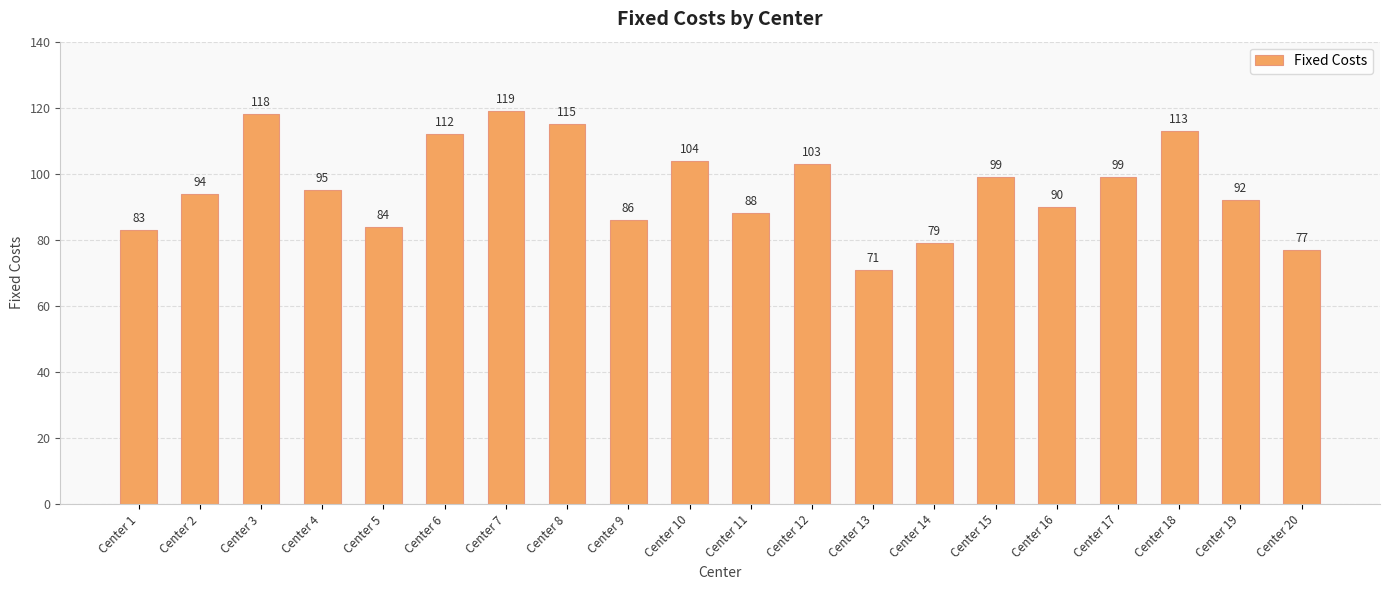

Approximately how many times larger is the value at Center 9 compared to Center 11?

1.0